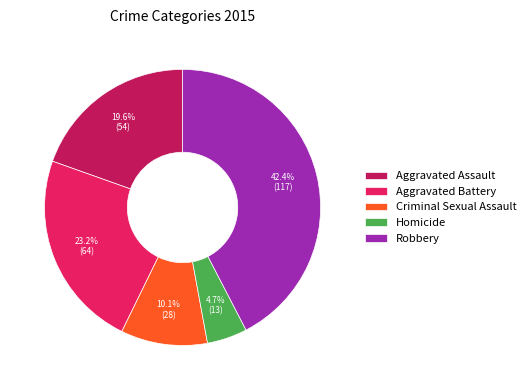

What percentage is the Criminal Sexual Assault slice, to the nearest percent?

10%